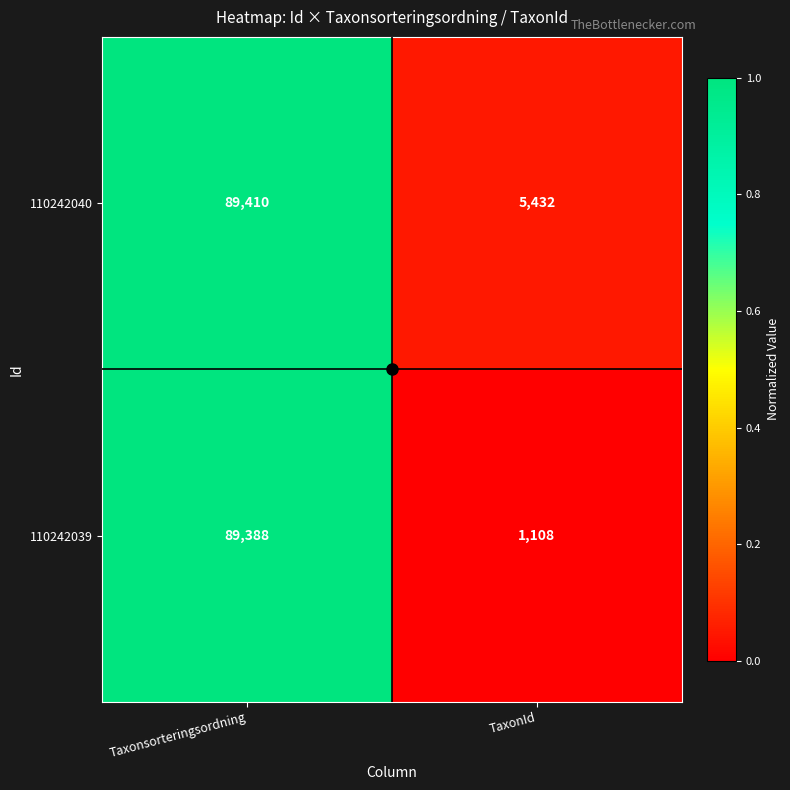

At which label does 110242040 reach its peak?

Taxonsorteringsordning